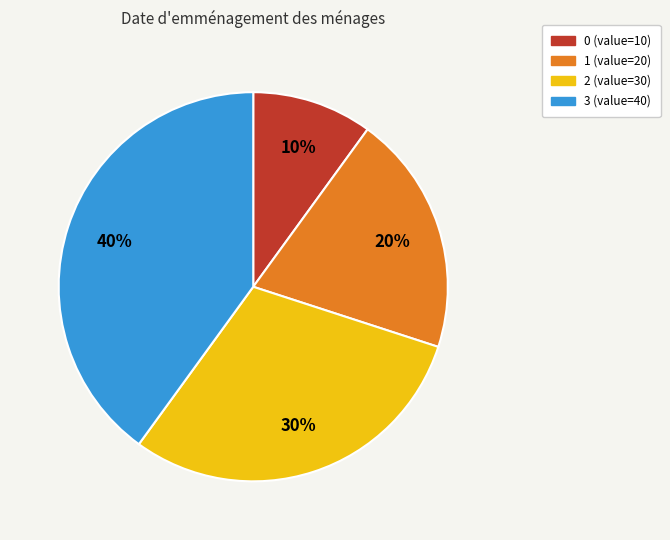

Which slice is the largest?

3